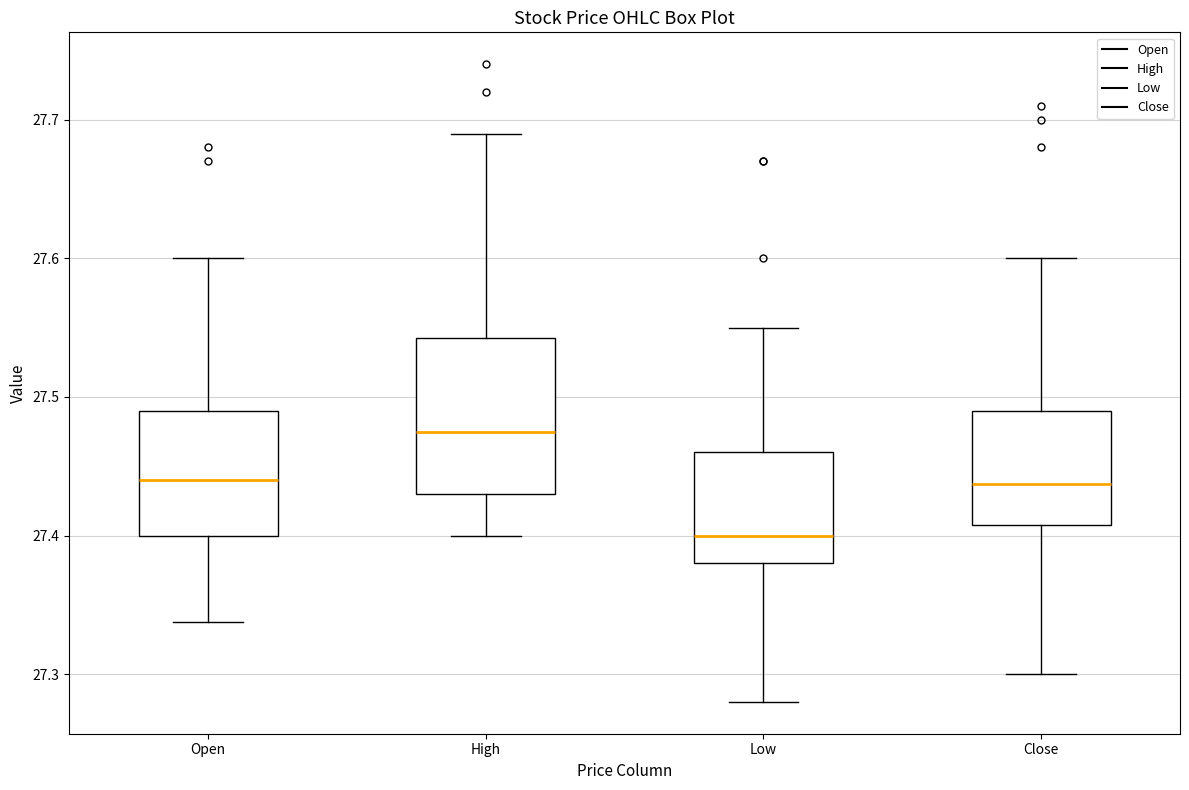

Which box's median line is the lowest?

Low